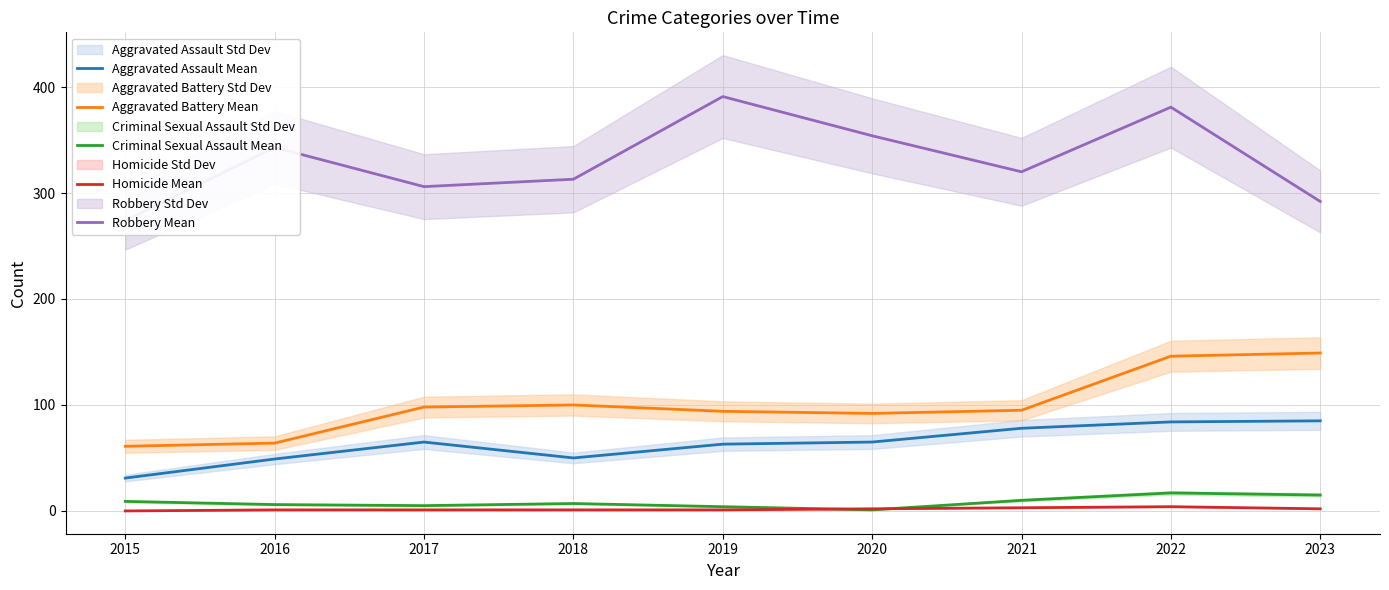

The value of Aggravated Battery Mean at 2021 is 95. True or false?

True